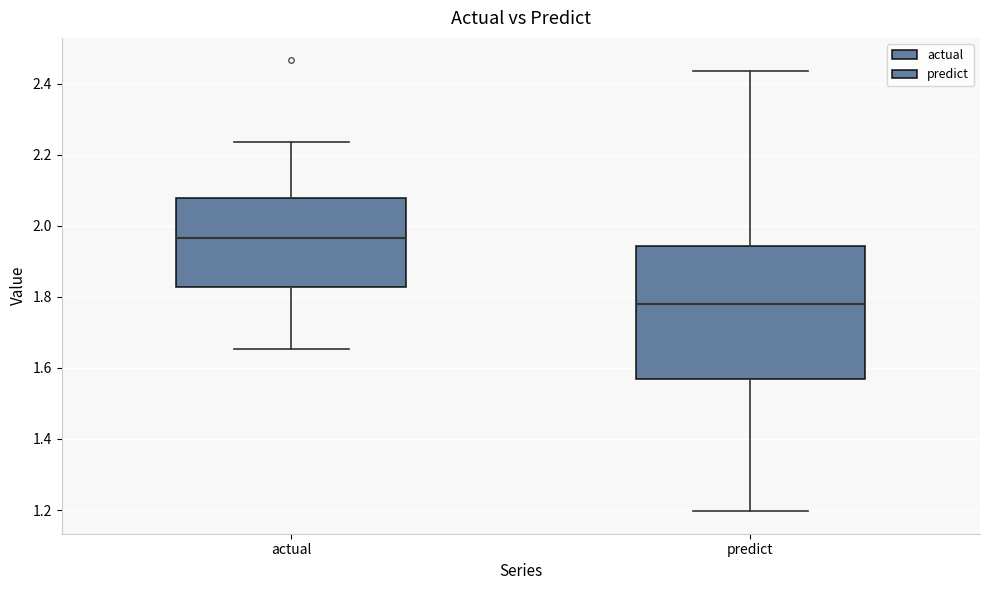

Where does the median line of the box for predict sit on the y-axis? The values are not printed on the chart, so give them approximately, as read against the axis.

1.78